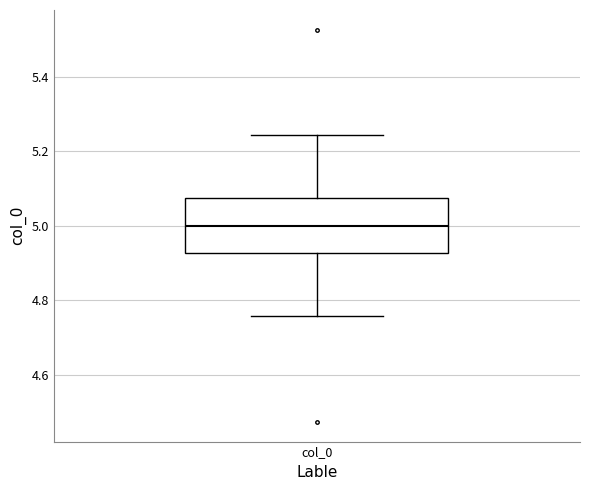

Read this box plot against the y-axis: the position of the median line, the range covered by the box, and the ends of both whiskers. The values are not printed on the chart, so give them approximately, as read against the axis.

median 5.00, box 4.92 to 5.08, whiskers 4.76 to 5.24